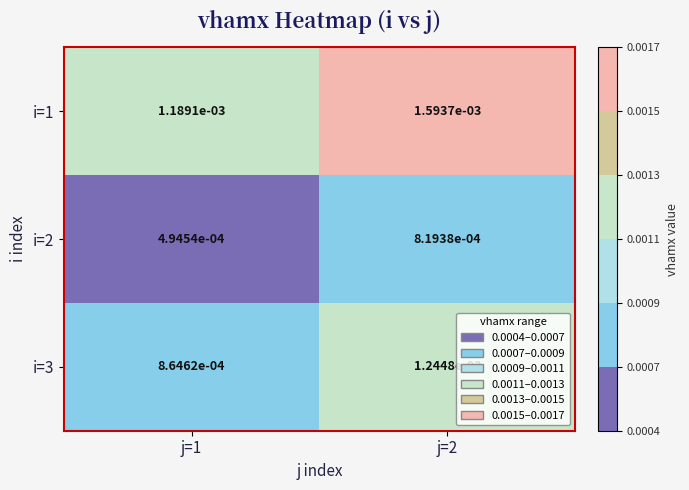

Which category has the lowest value across all series?

j=1